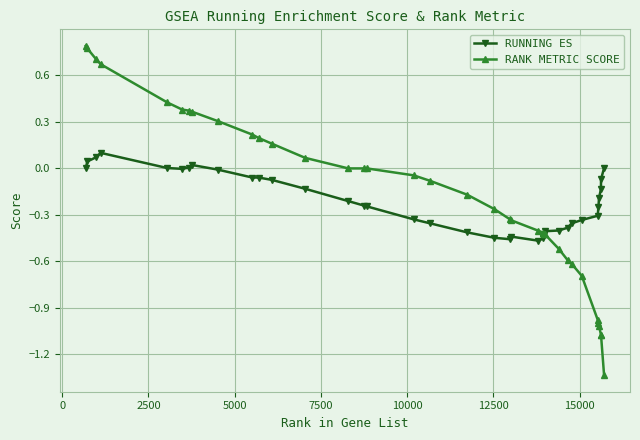

Rank the series by their maximum value, from lowest to highest.

RUNNING ES, RANK METRIC SCORE